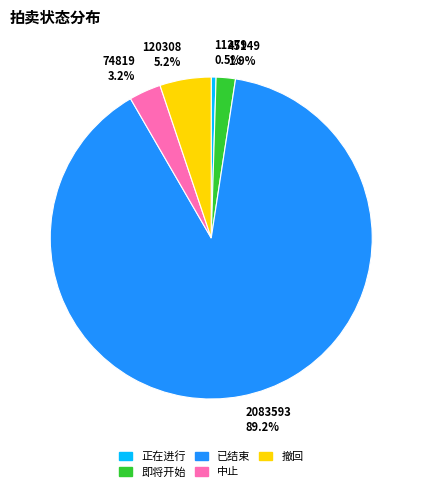

Do 74819 3.2% and 2083593 89.2% together represent more than half of the pie?

Yes